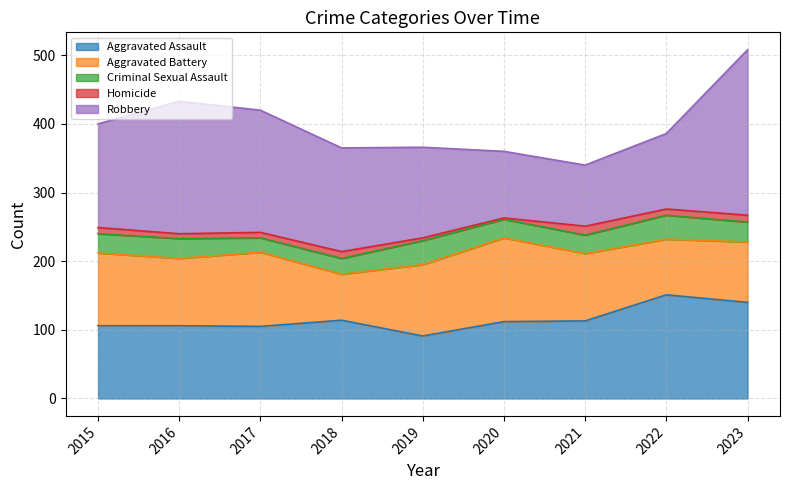

Is it true that Aggravated Battery equals 136 at 2021?

False